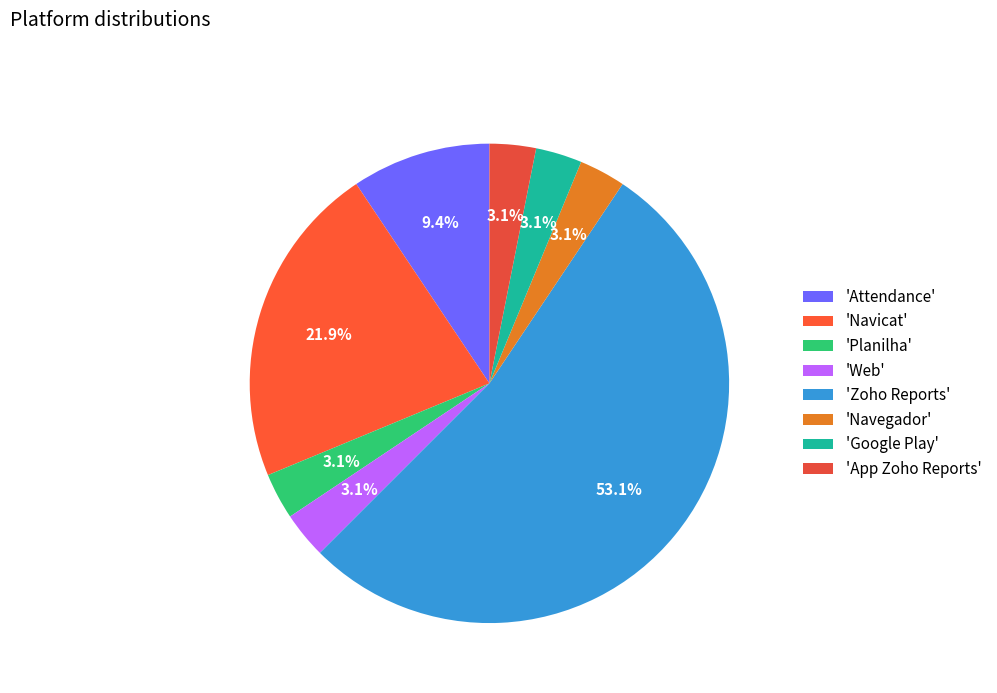

Does any single category account for the majority?

Yes